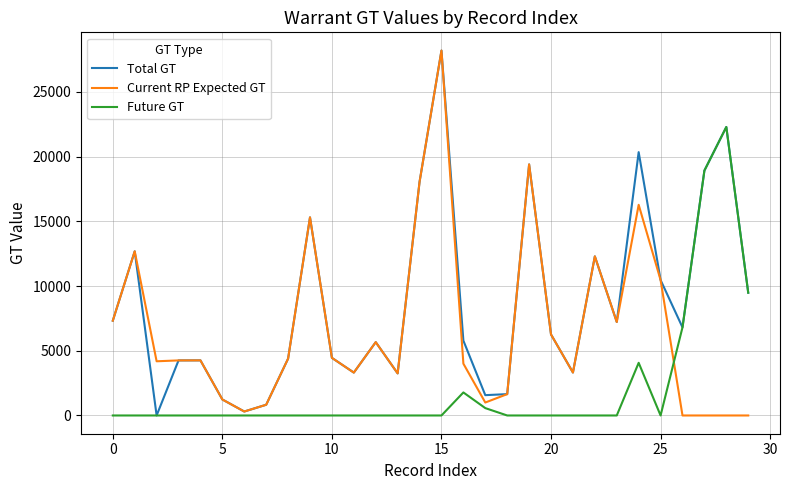

Which series has the largest total across all categories?

Total GT